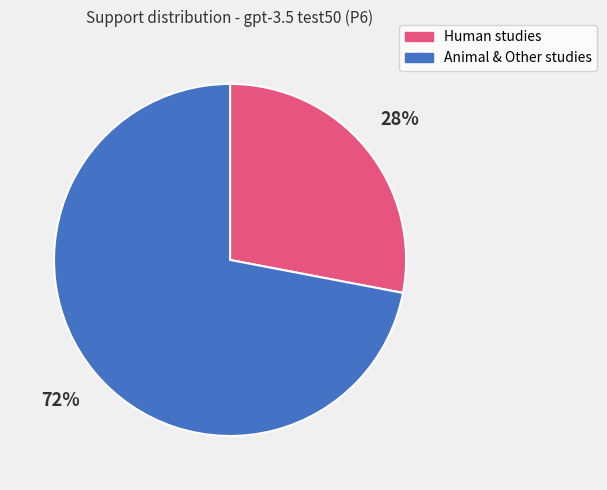

To the nearest percent, what is the difference between the largest and smallest slice percentages?

44%